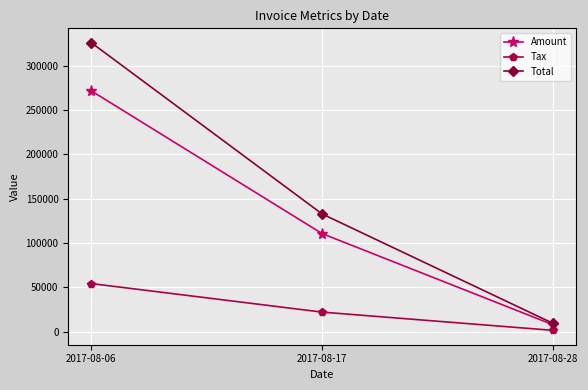

The Amount series shows 110625.0 at 2017-08-17. True or false?

True